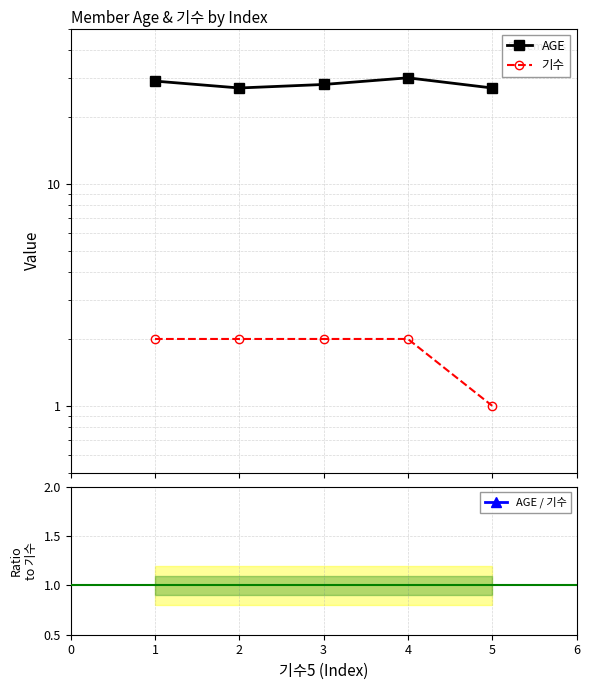

True or false: AGE has a value of 16.5 at 3.

False